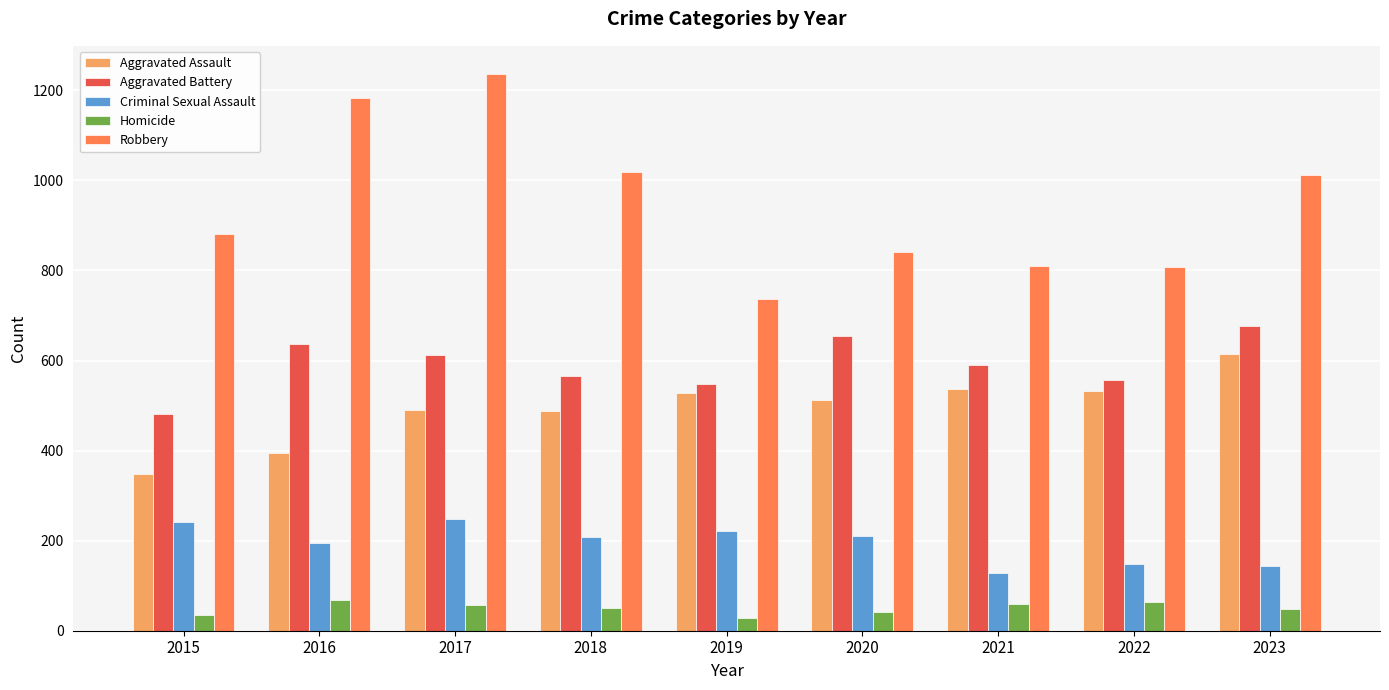

The value of Aggravated Battery at 2020 is 654. True or false?

True